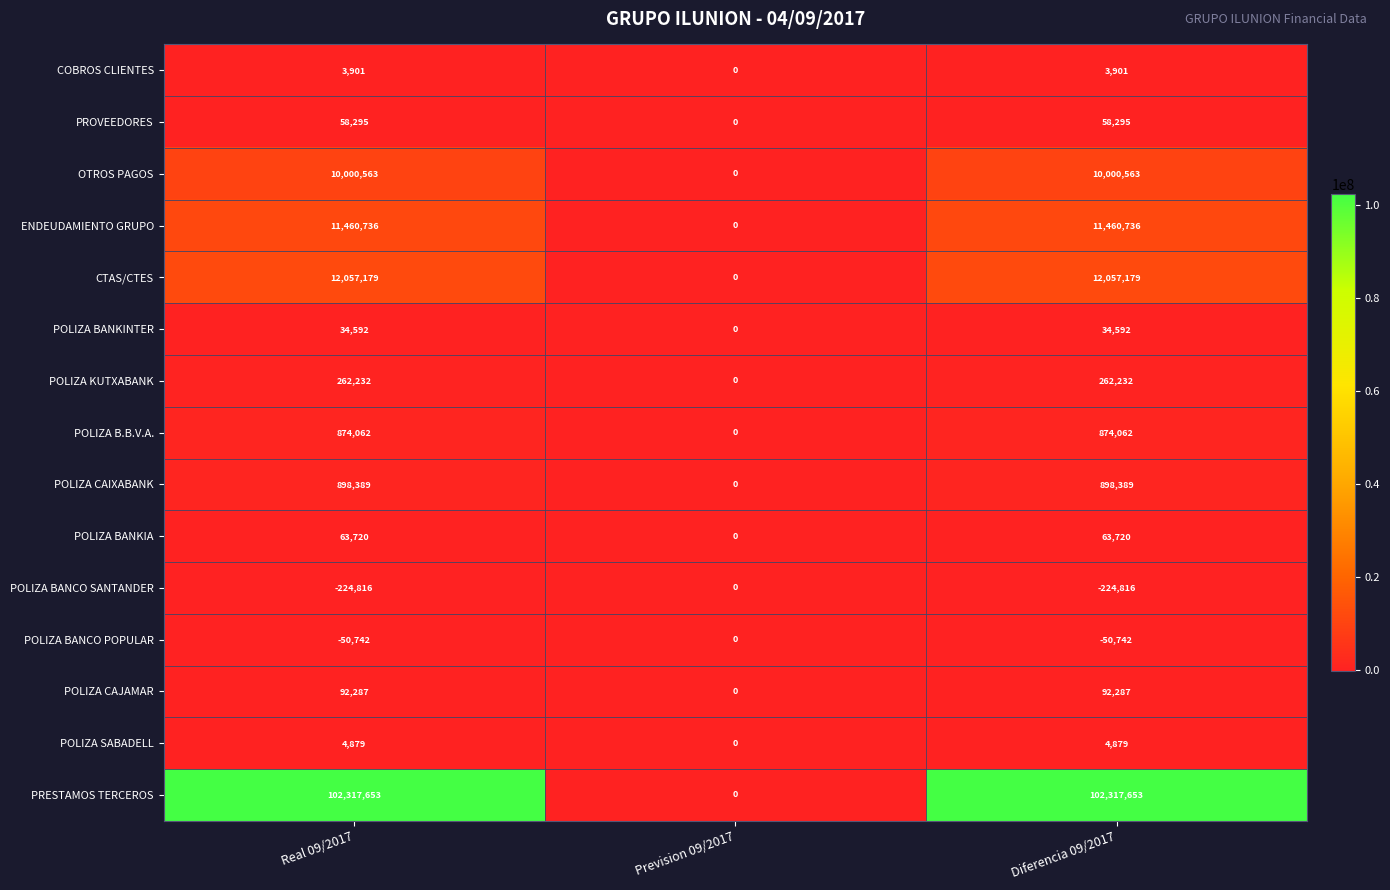

What value does the POLIZA B.B.V.A. series have at Diferencia 09/2017, to the nearest 50?

874050